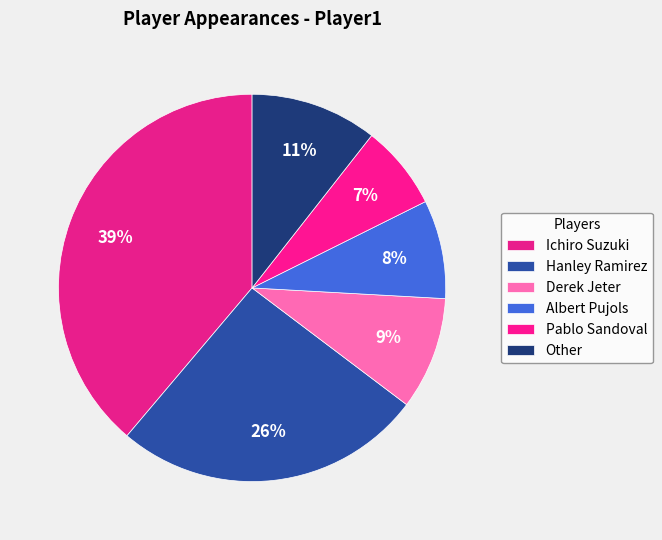

Does Derek Jeter account for over 50% of the chart?

No